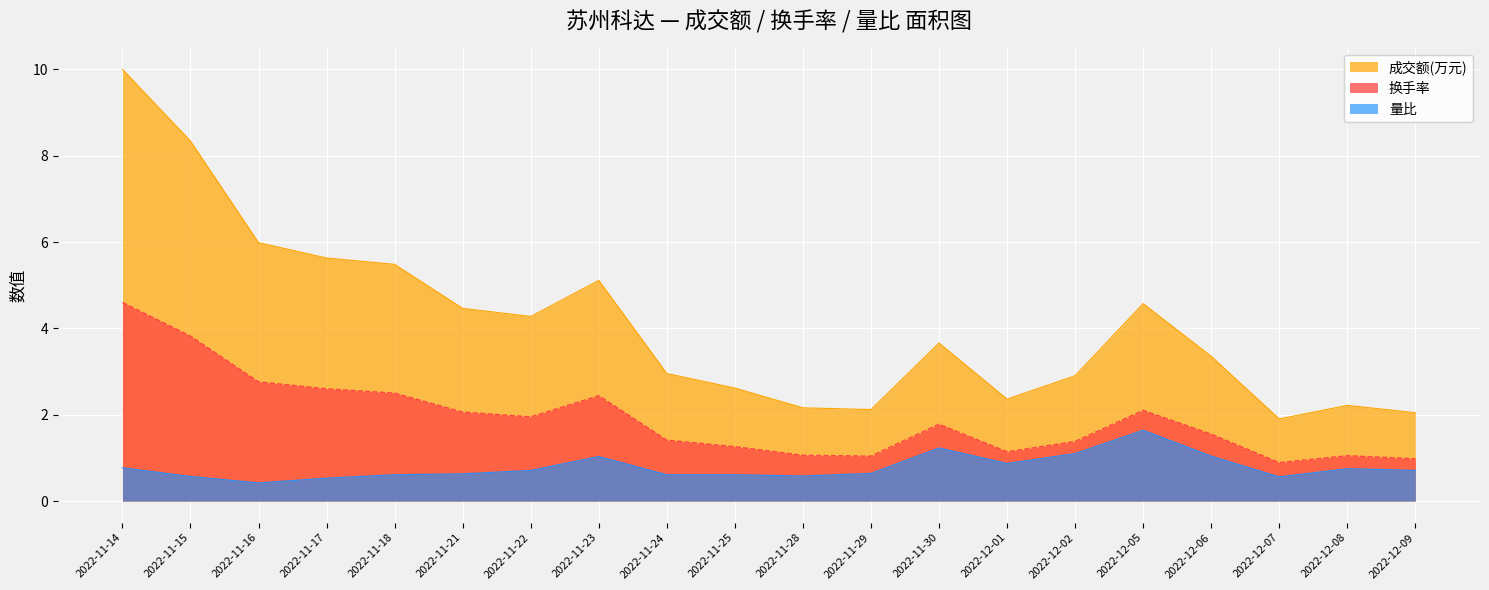

In 成交额(万元), how many points are higher than both neighbors (excluding endpoints)?

4